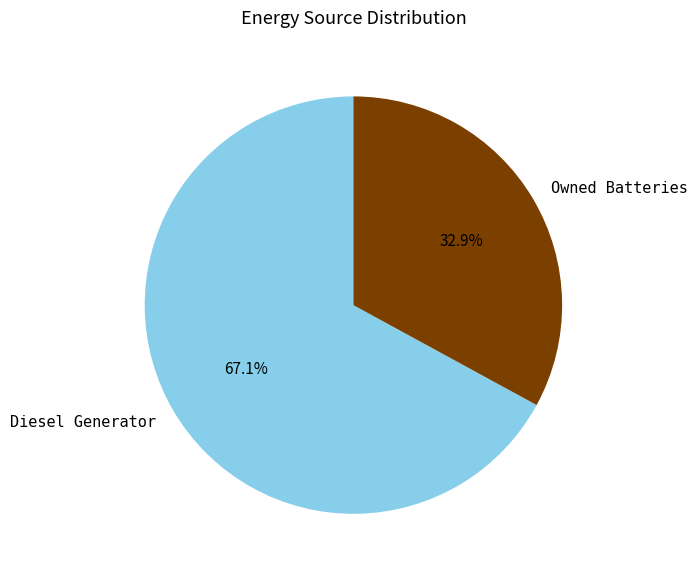

True or false: Diesel Generator accounts for 67% of the total.

True